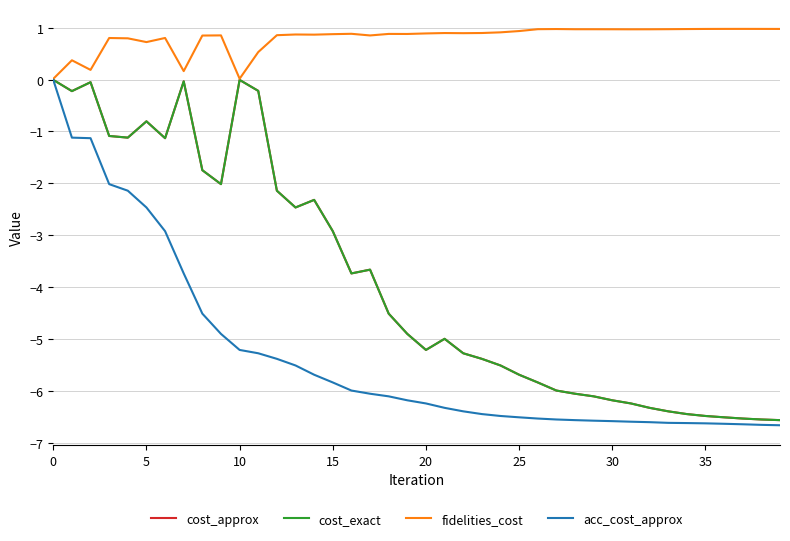

Does the chart display data point markers on the line(s)?

No